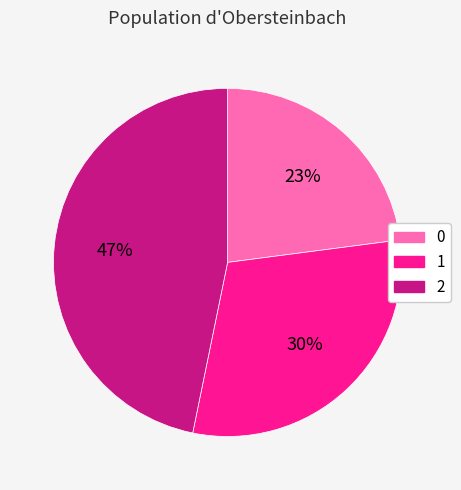

To the nearest percent, what is the difference between the largest and smallest slice percentages?

24%